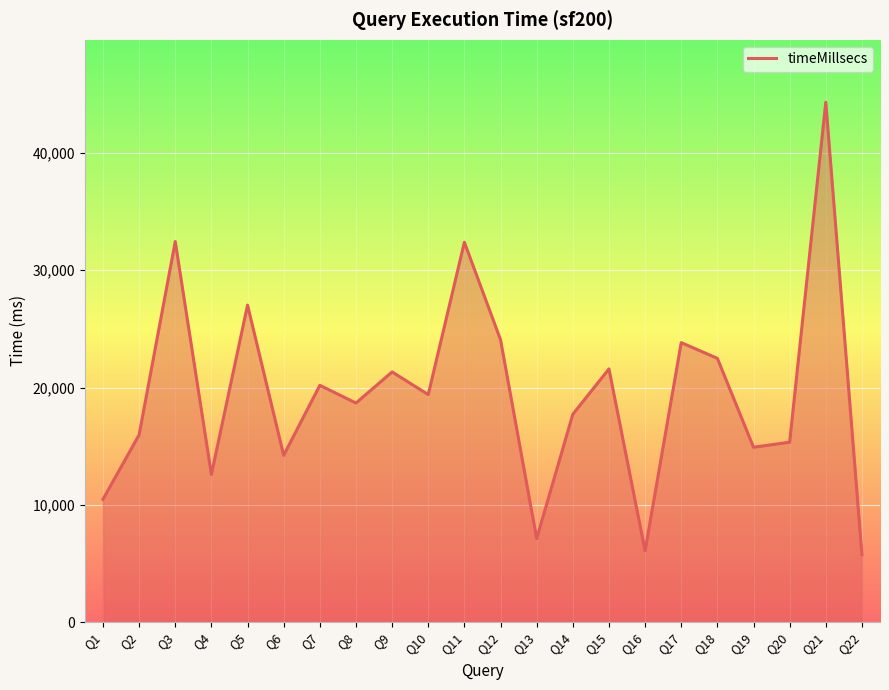

Which has a higher value, Q15 or Q20?

Q15